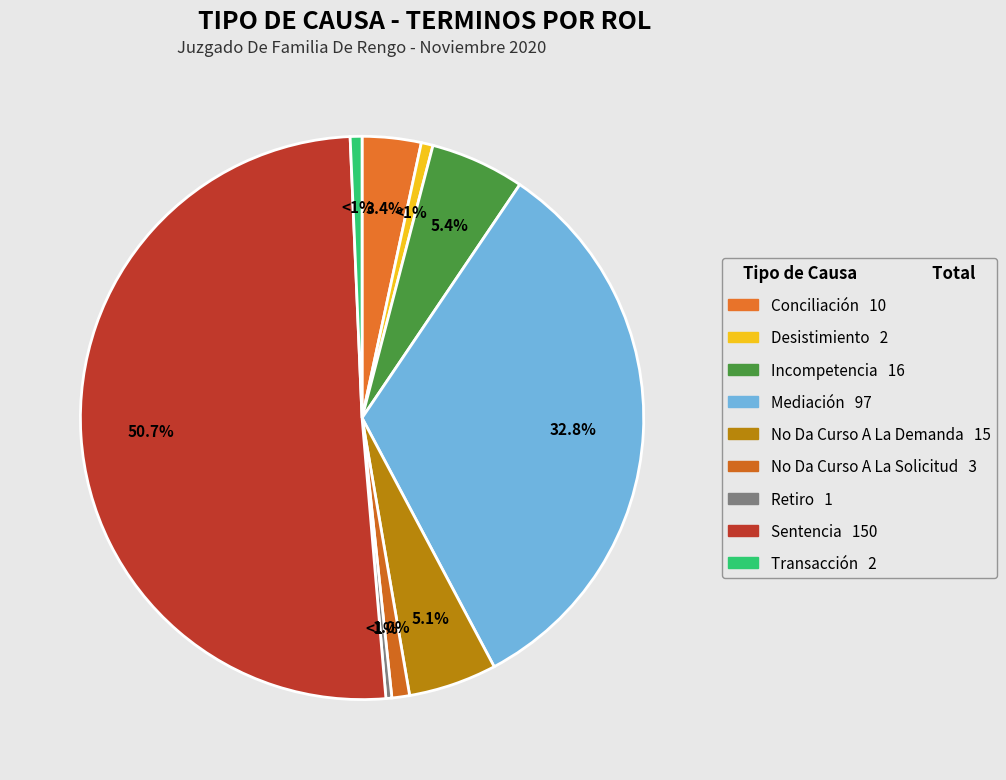

What is the total percentage of Incompetencia and Conciliación?

8.8%